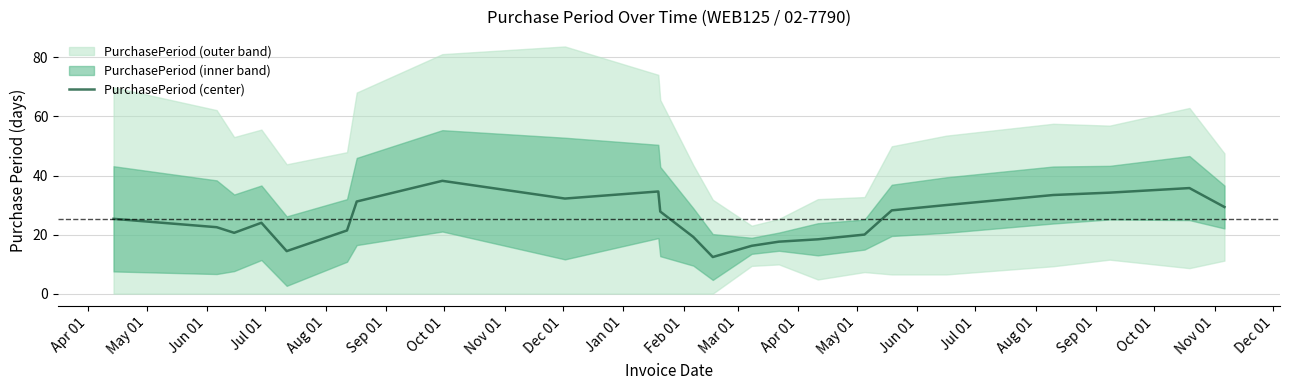

What is the highest value of the PurchasePeriod (center) series?

38.2